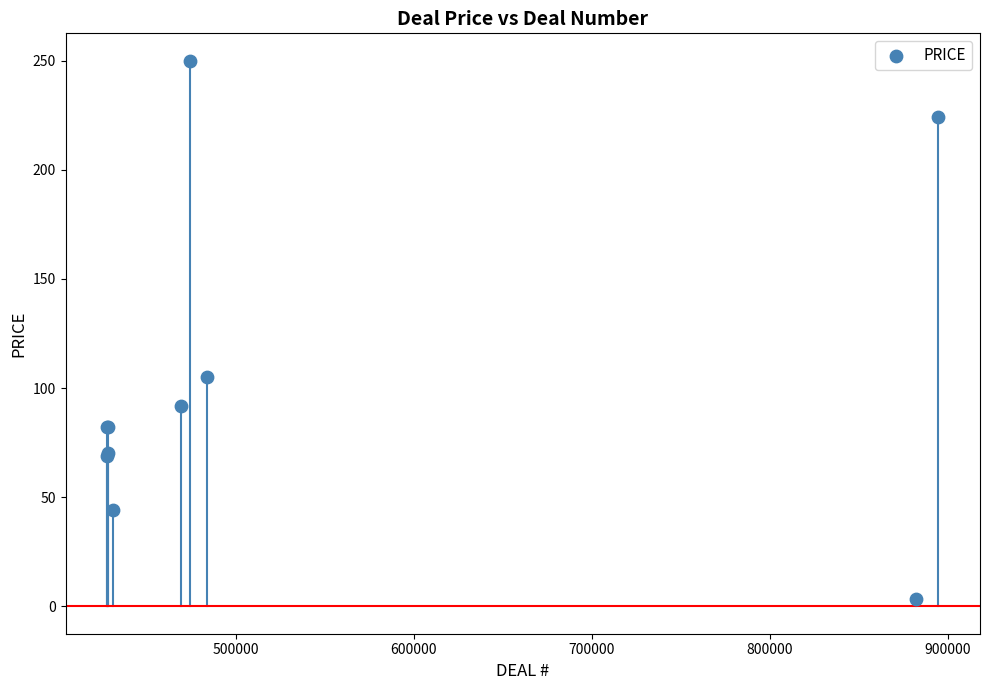

What Y value in the scatter plot is closest to 126?

105.0